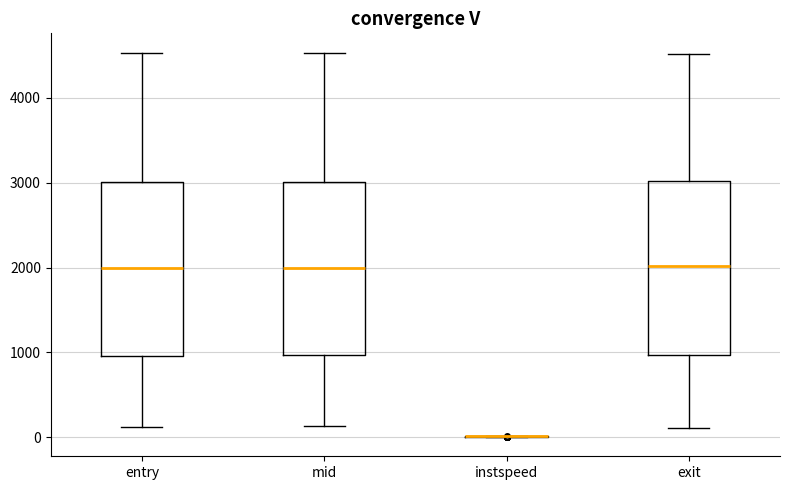

Reading left to right, read every box against the y-axis: the position of its median line, the range the box covers, and the ends of its whiskers. The values are not printed on the chart, so give them approximately, as read against the axis.

entry: median 2000, box 1000 to 3000, whiskers 100 to 4500
mid: median 2000, box 1000 to 3000, whiskers 100 to 4500
instspeed: box collapsed to a line at 0, whiskers 0 to 0
exit: median 2000, box 1000 to 3000, whiskers 100 to 4500